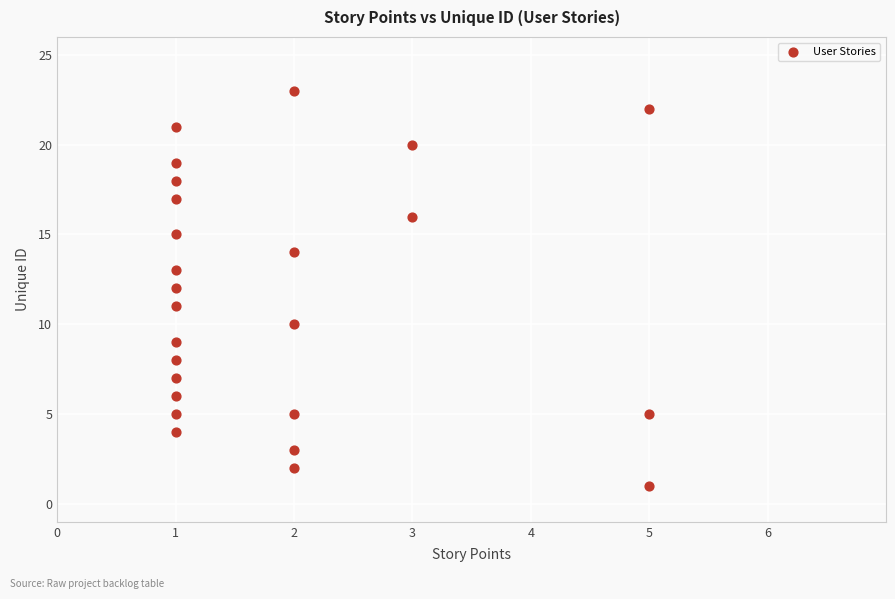

What is the range of Y values (max minus min)?

22